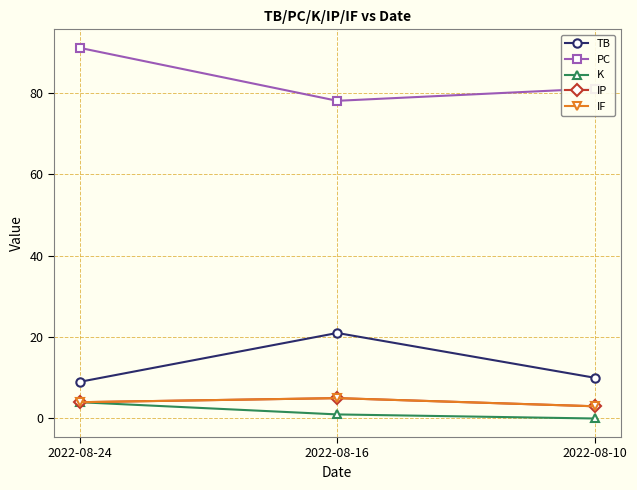

Count the number of categories in the chart.

3